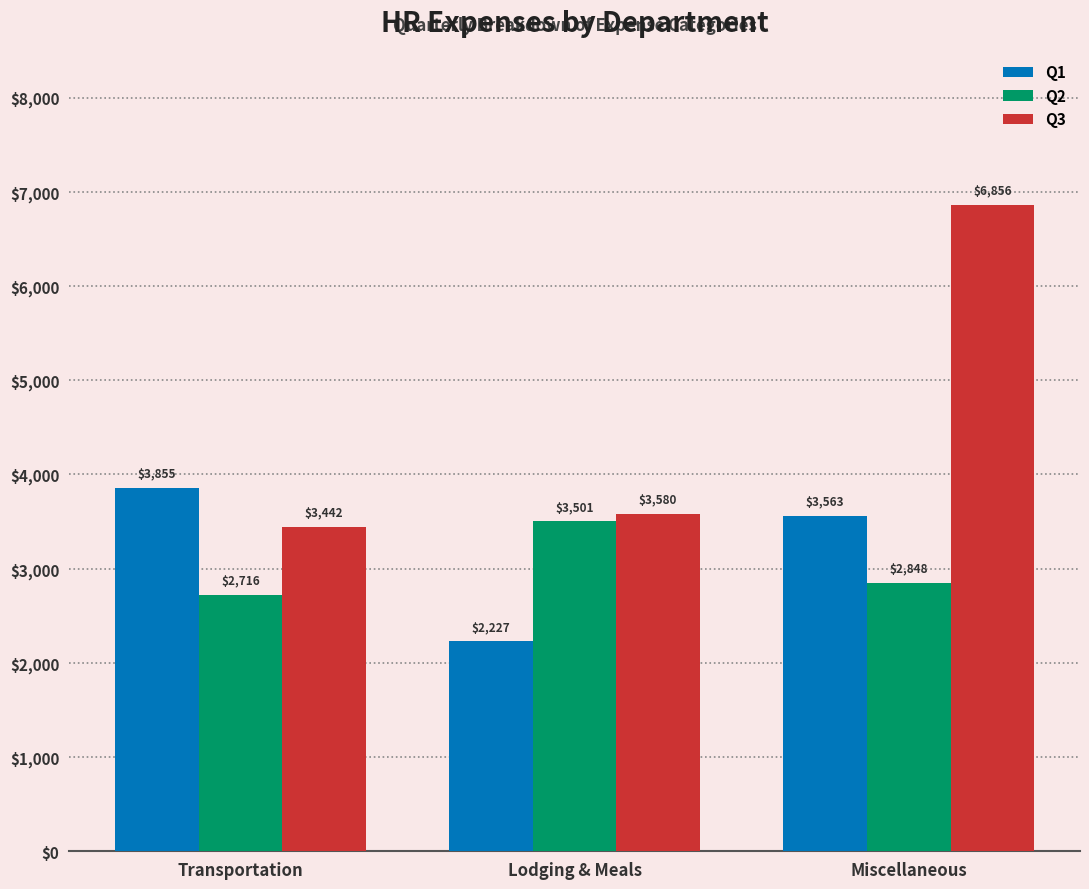

What is the approximate value of Q3 at Lodging & Meals?

3580.2